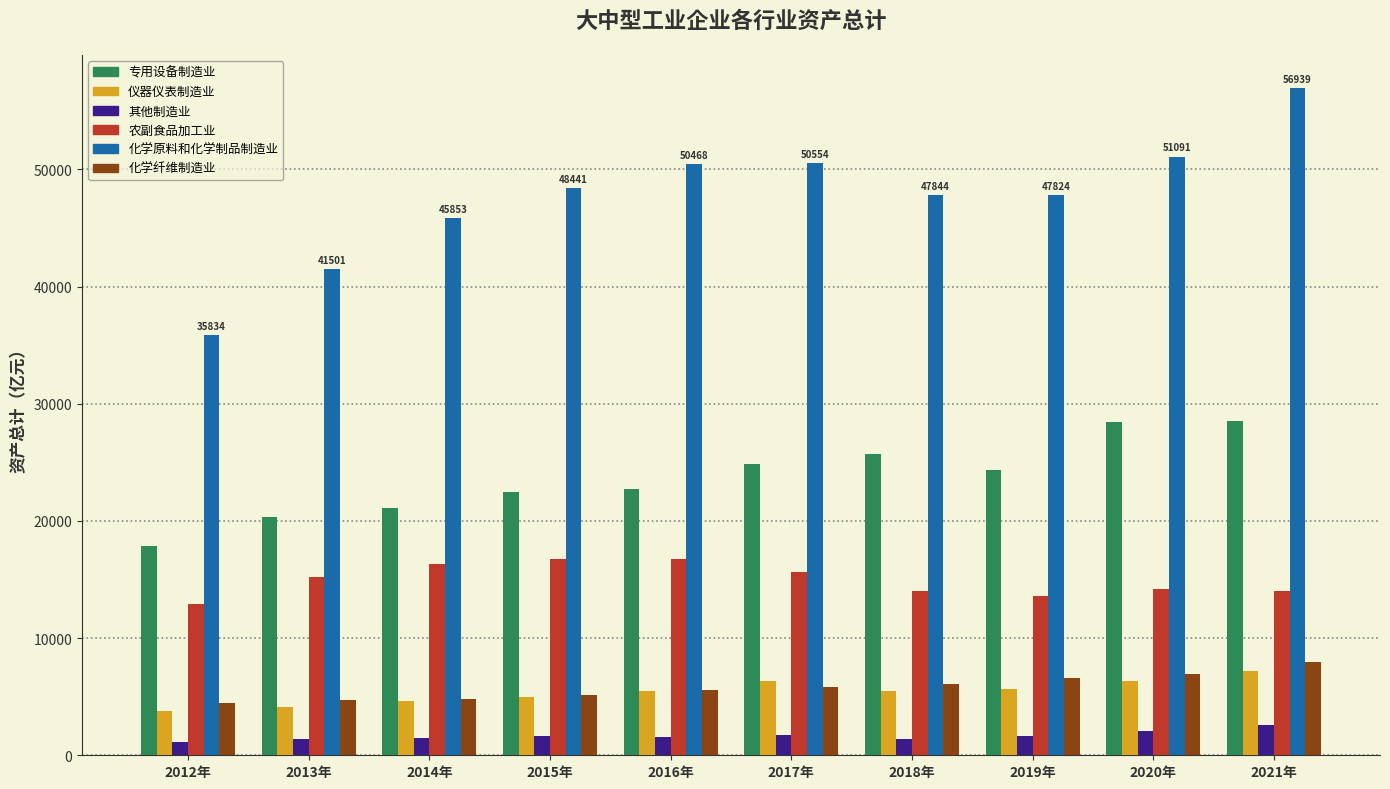

The 化学原料和化学制品制造业 series shows 80280.3 at 2015年. True or false?

False